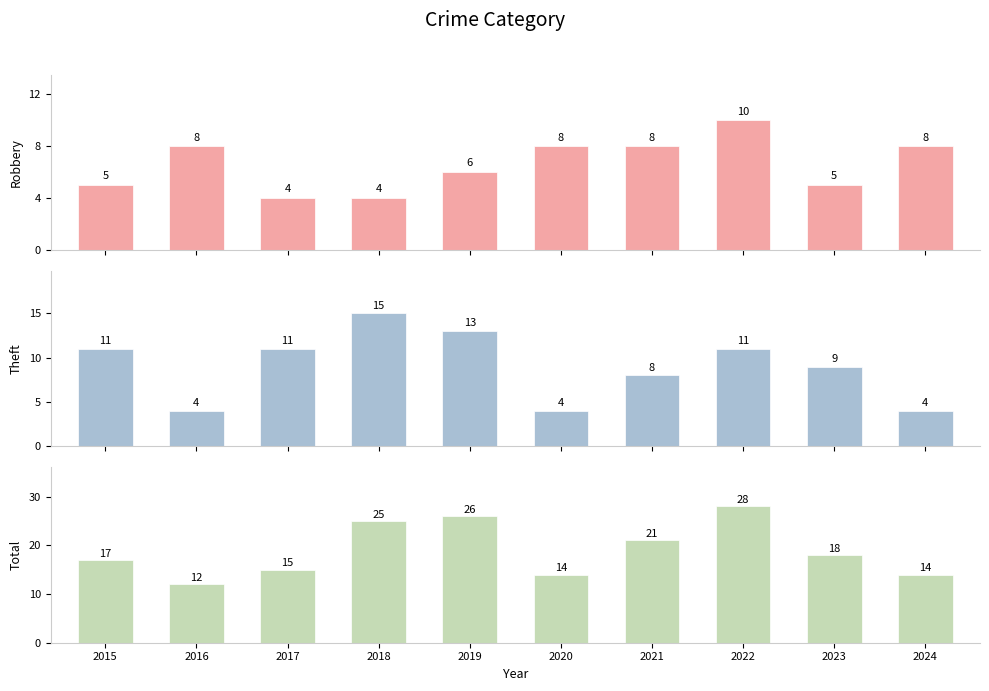

List the series in order of their peak value, highest first.

Total, Theft, Robbery